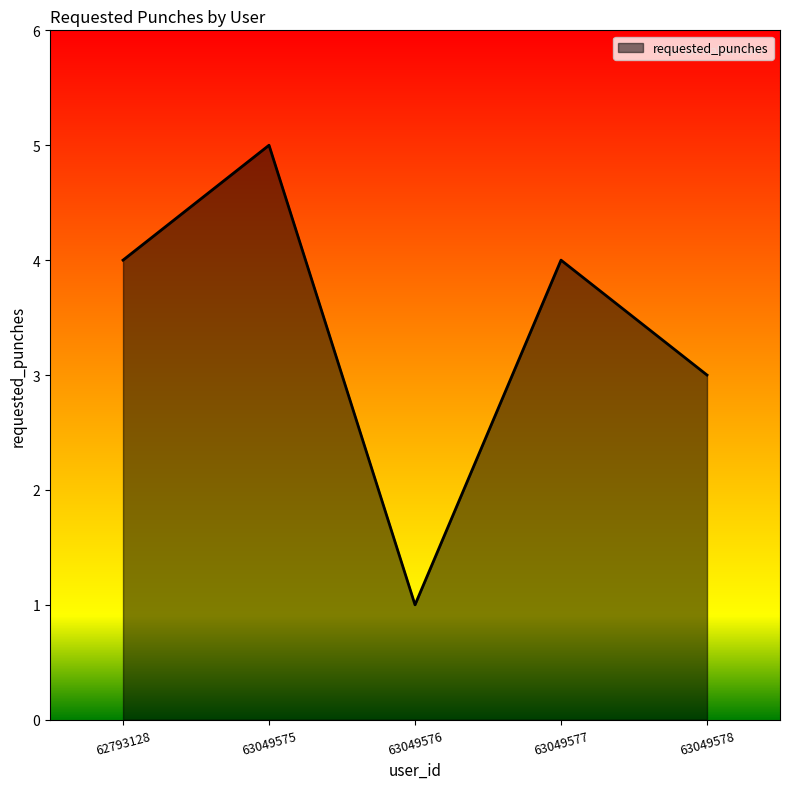

What is the change in value from 63049576 to 63049577?

+3